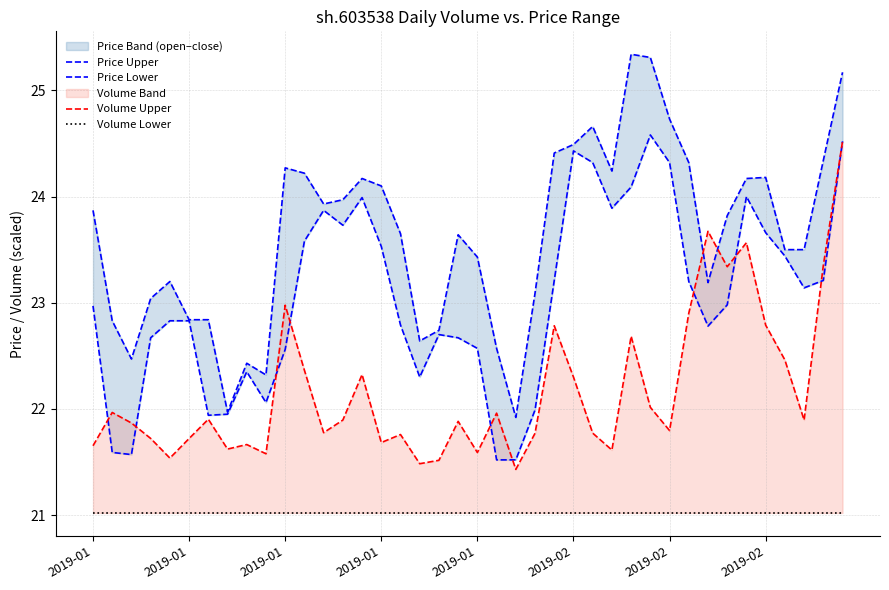

Does the chart have visible grid lines?

Yes